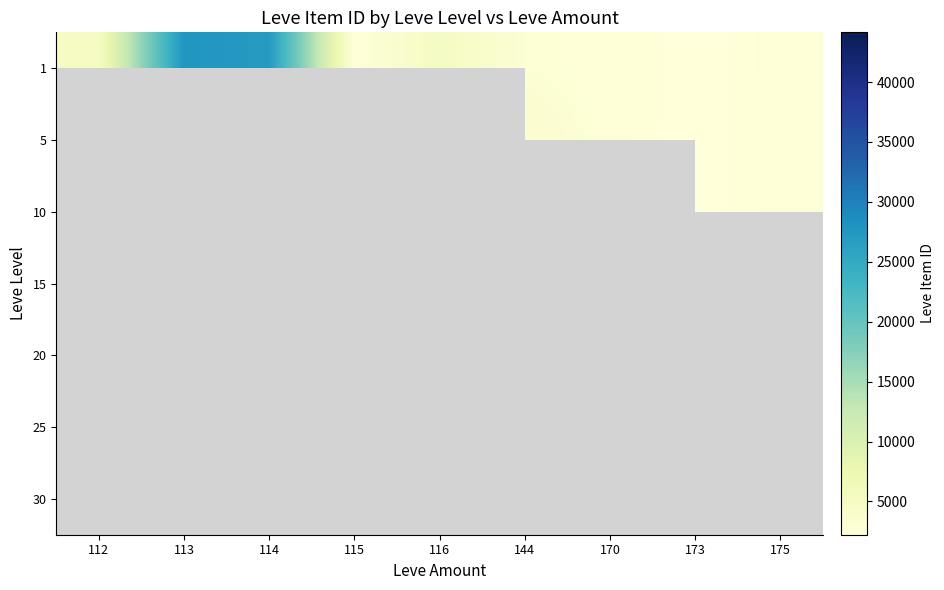

Between 114 and 115, which series saw the biggest shift?

1